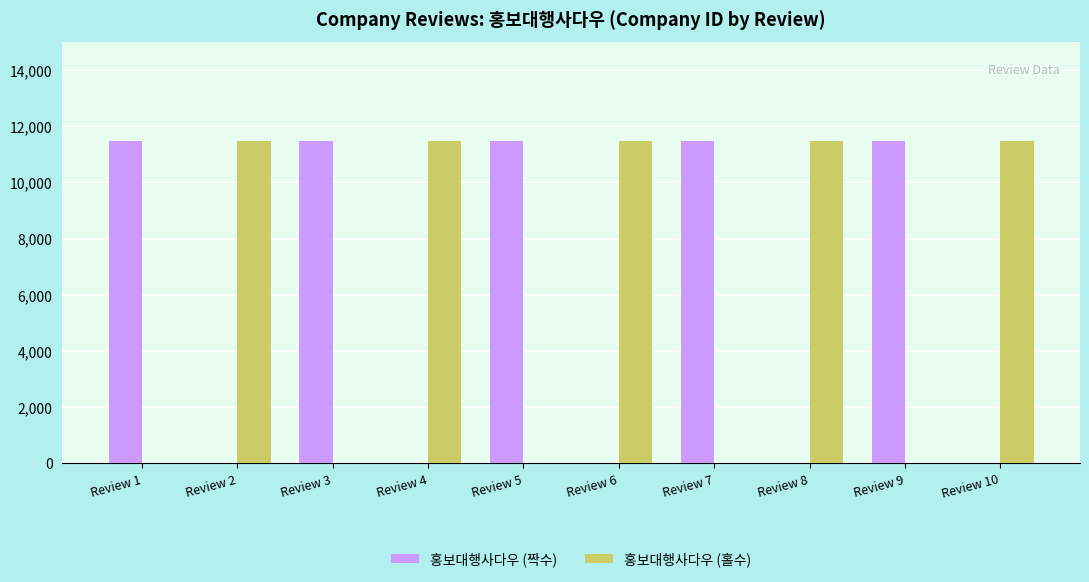

What is the maximum value for 홍보대행사다우 (짝수)?

11491